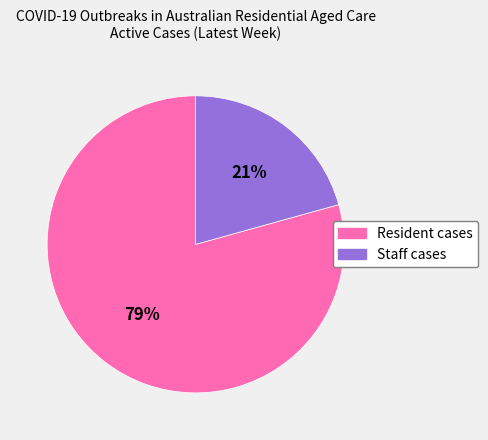

To the nearest percent, what portion does Resident cases represent?

79%